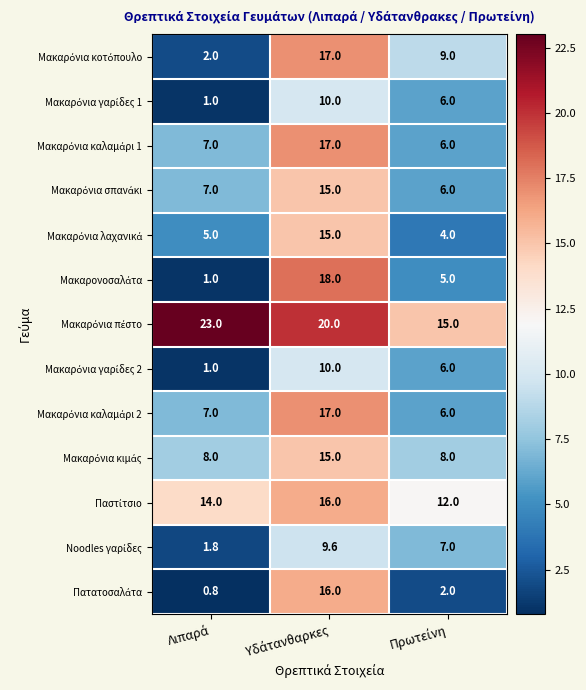

What is the greatest value displayed?

23.0